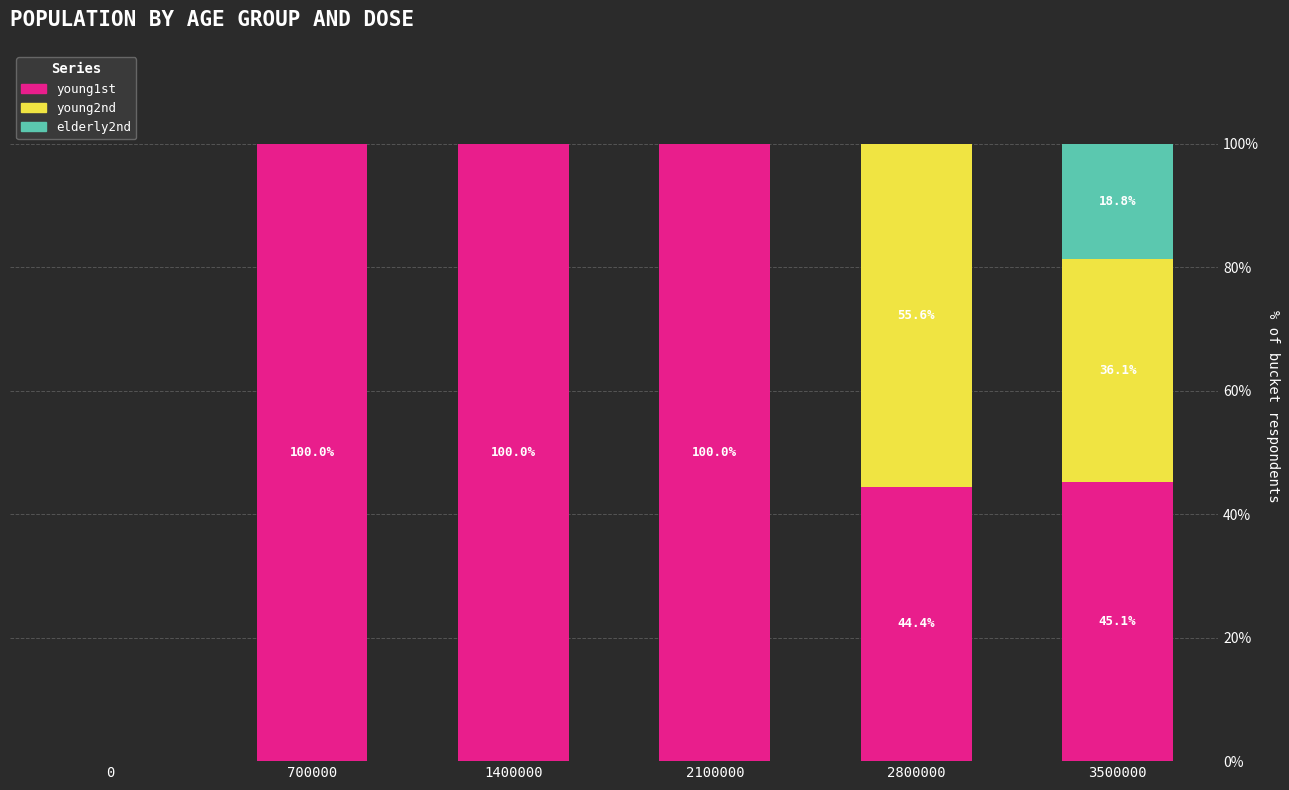

The young1st series shows 0.0 at 0. True or false?

True